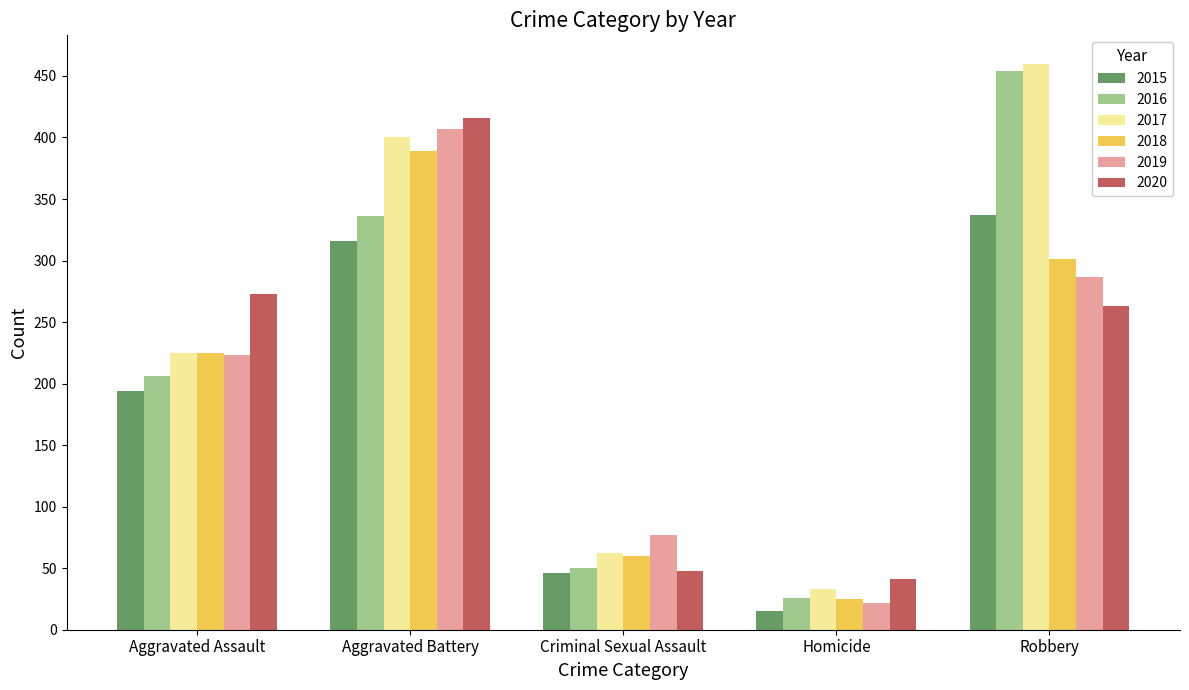

List the series in order of their peak value, highest first.

2017, 2016, 2020, 2019, 2018, 2015